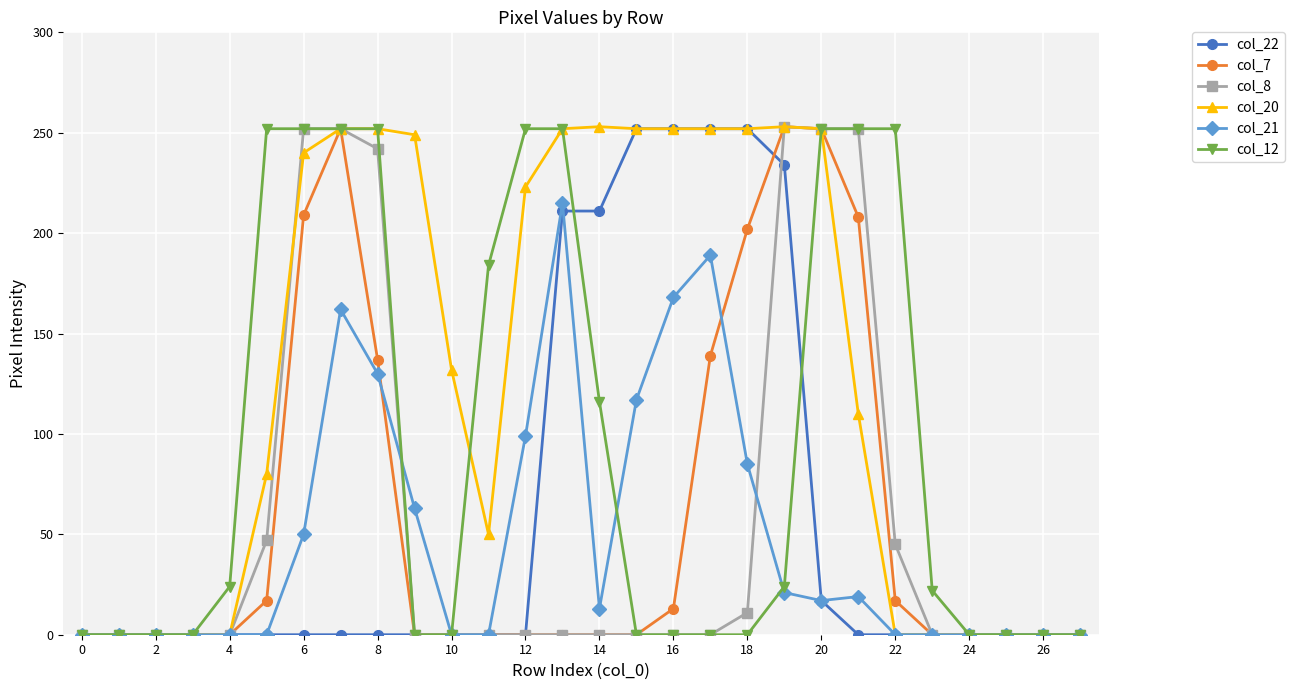

What is the greatest value displayed?

253